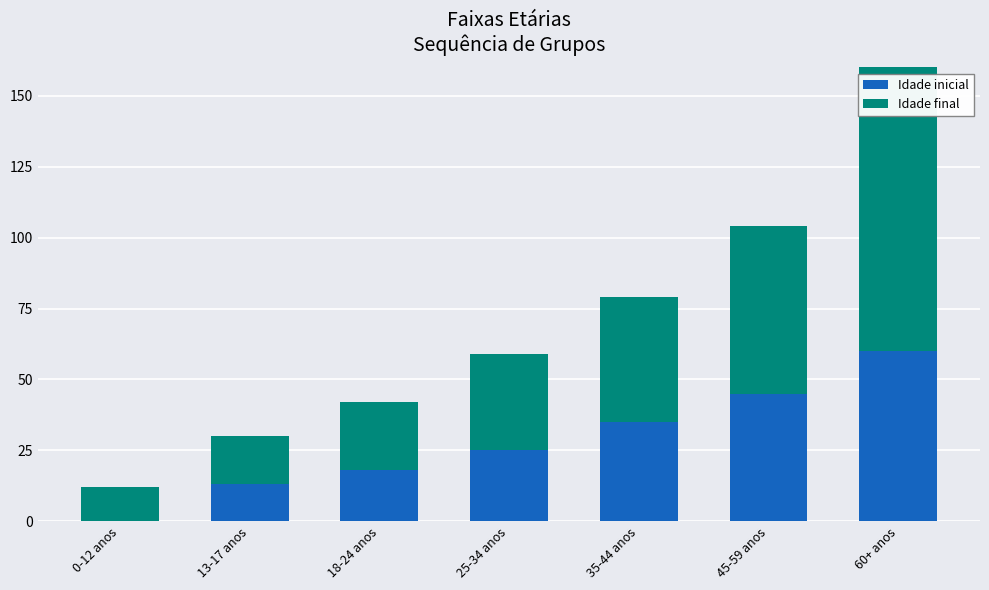

Is the value of Idade final at 13-17 anos greater than the value of Idade inicial at 25-34 anos?

No